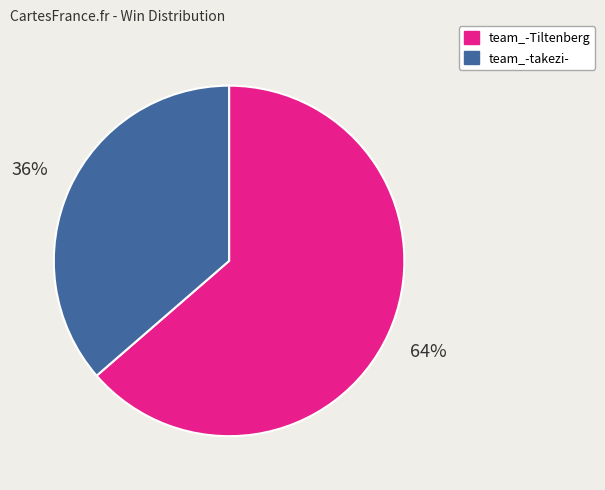

Does team_-Tiltenberg account for over 50% of the chart?

Yes